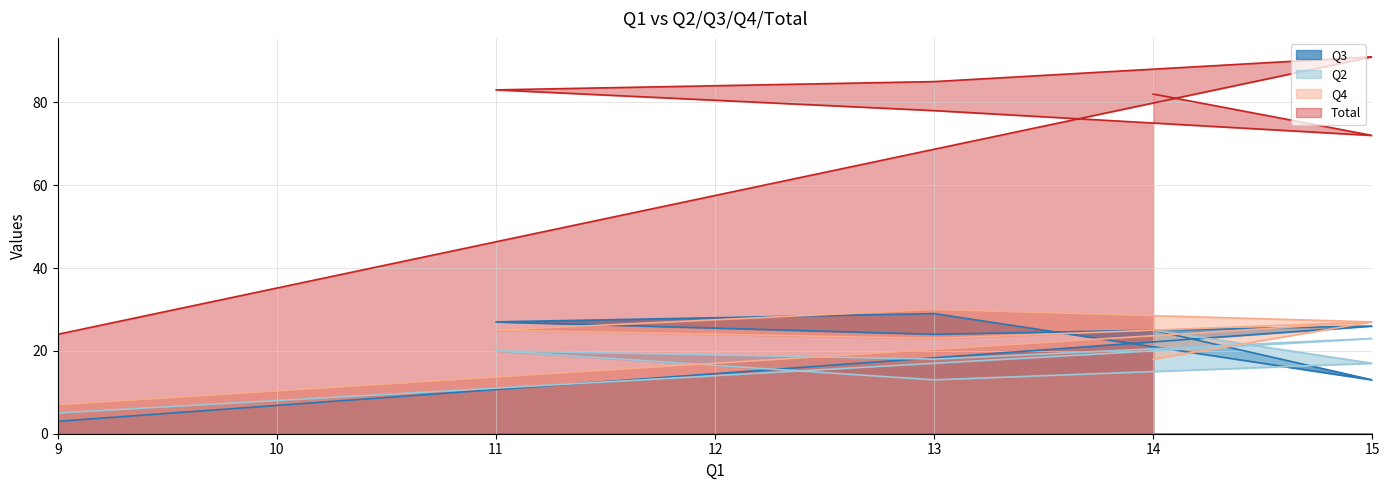

What is the label of the 6th point from the left?

15